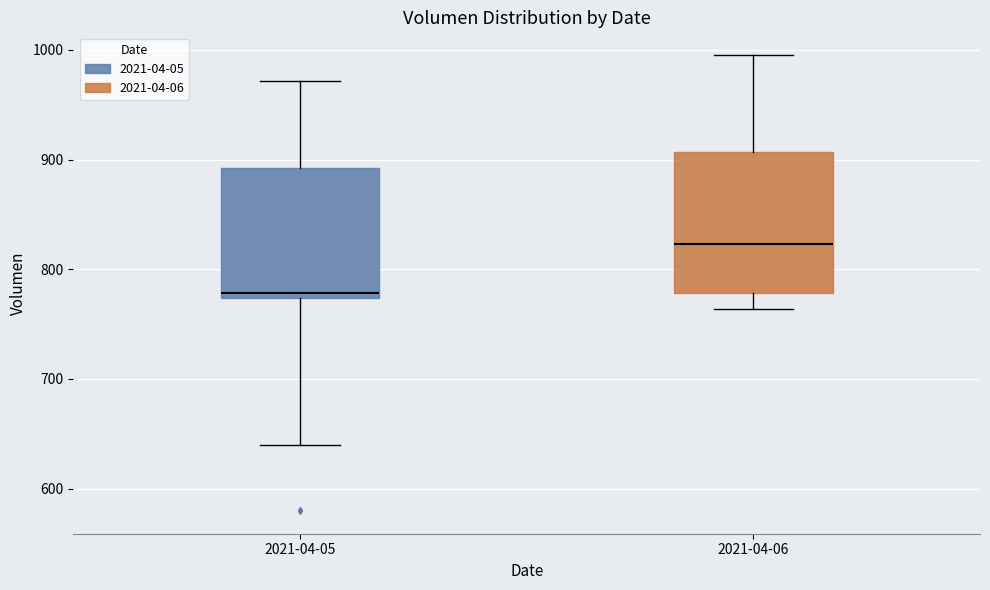

Where does the median line of the box for 2021-04-05 sit on the y-axis? The values are not printed on the chart, so give them approximately, as read against the axis.

780